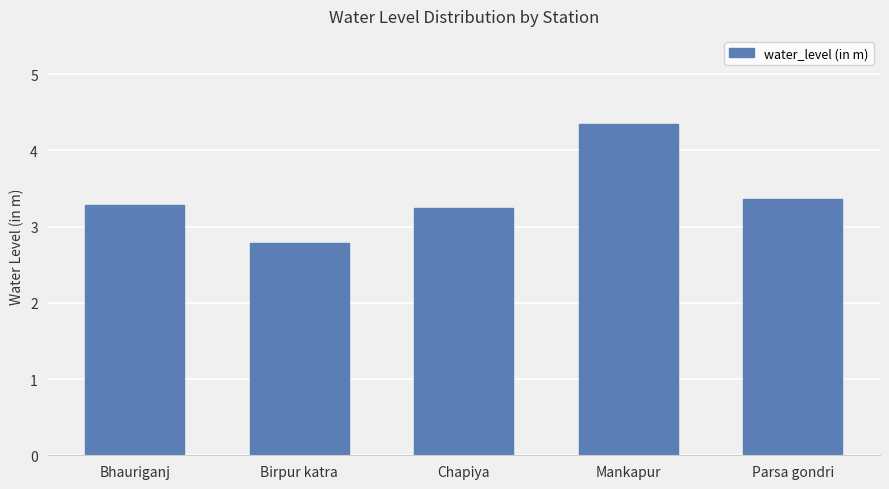

Which category has the highest value across all series?

Mankapur